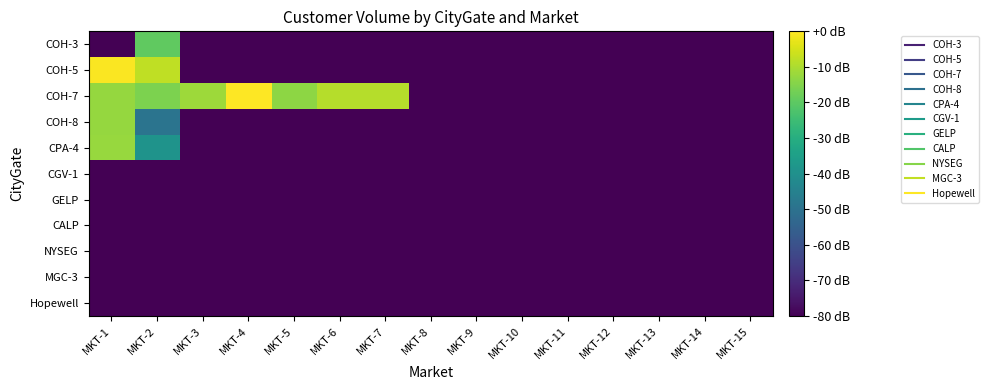

What is the total value across all series at MKT-5?

-813.6